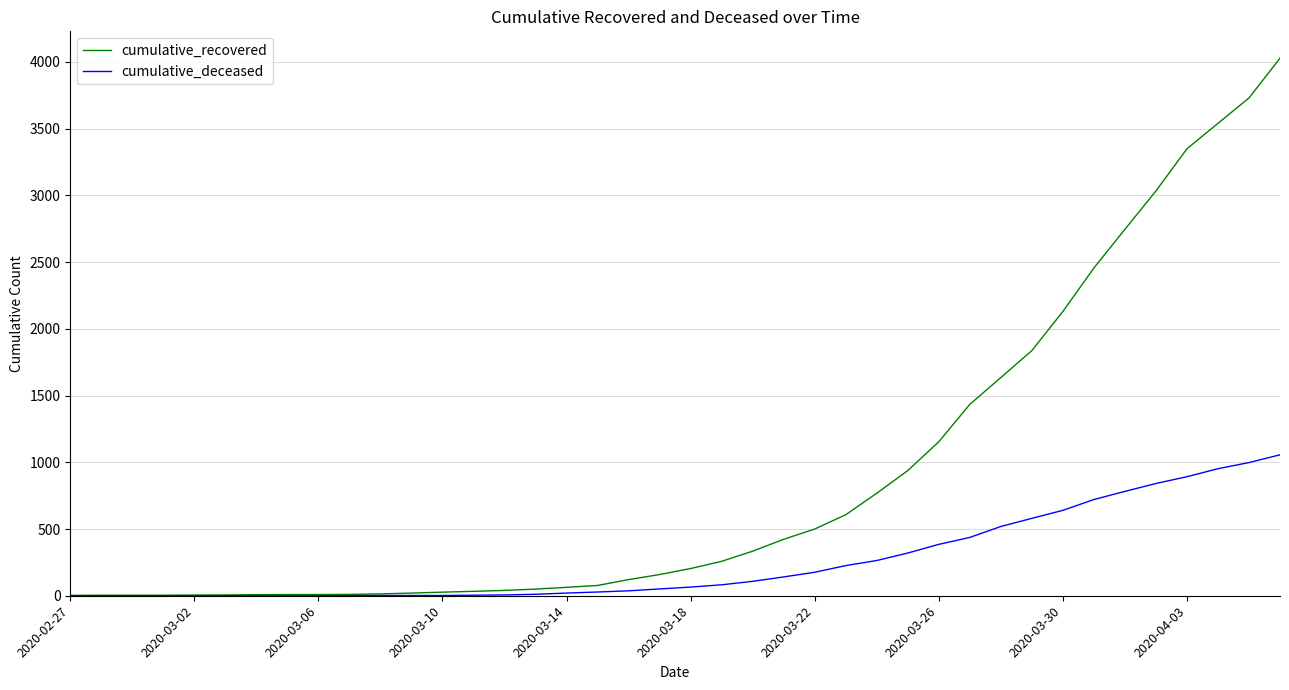

Which series has the widest spread of values?

cumulative_recovered